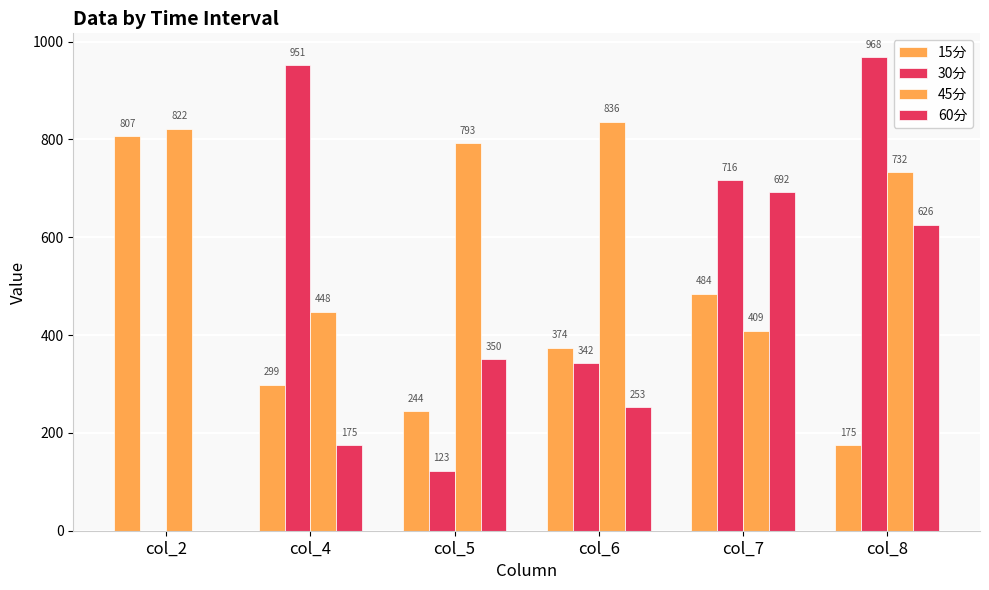

Are the bars horizontal?

No